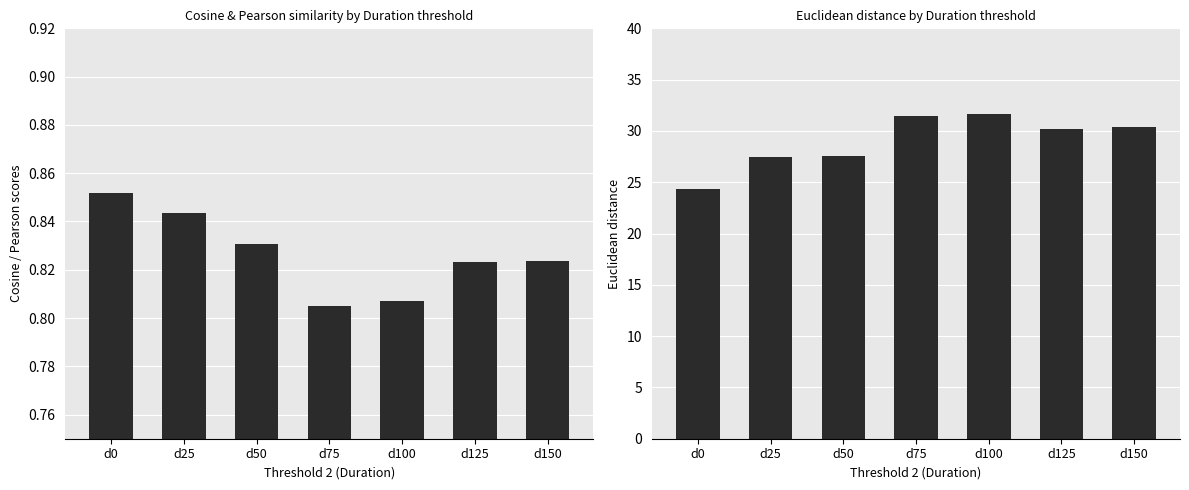

How many groups of bars are there?

7